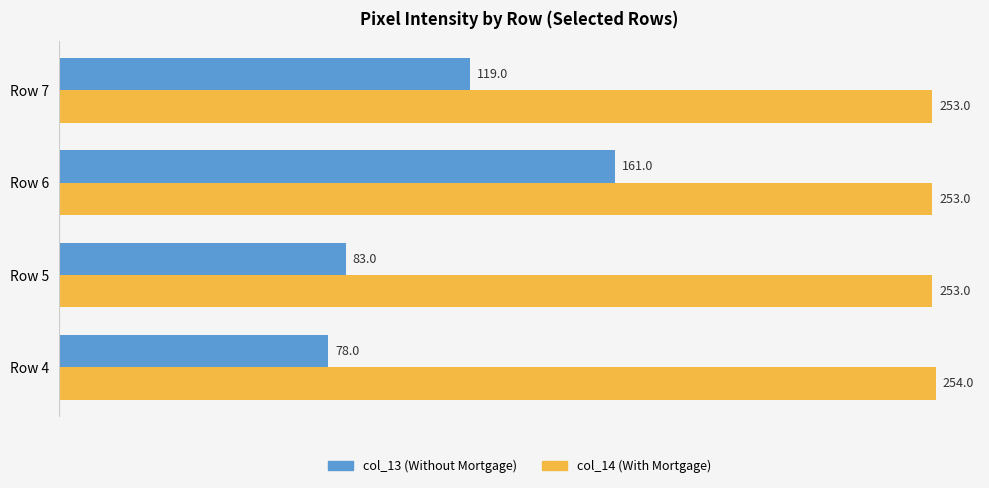

What is the difference between the highest and lowest values at Row 6?

92